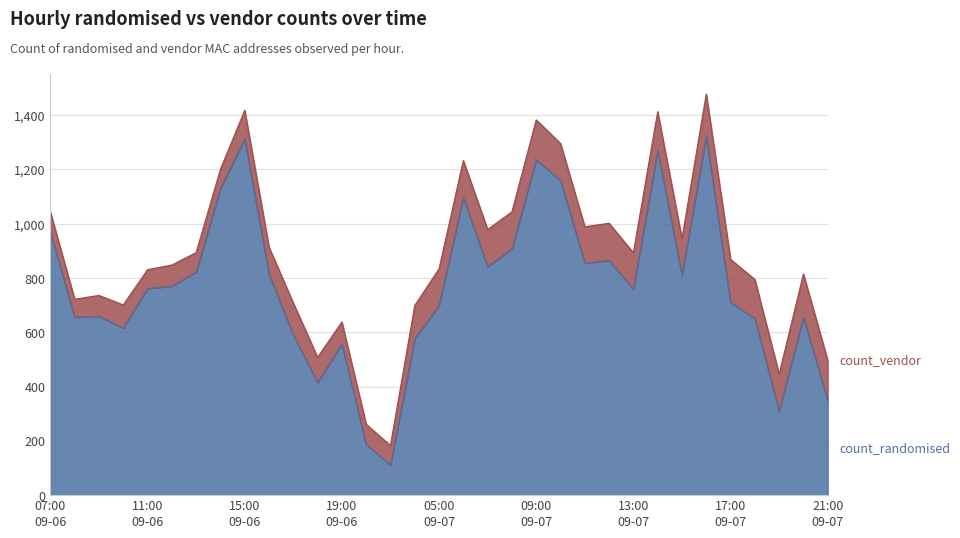

Count the number of values greater than 762.

16